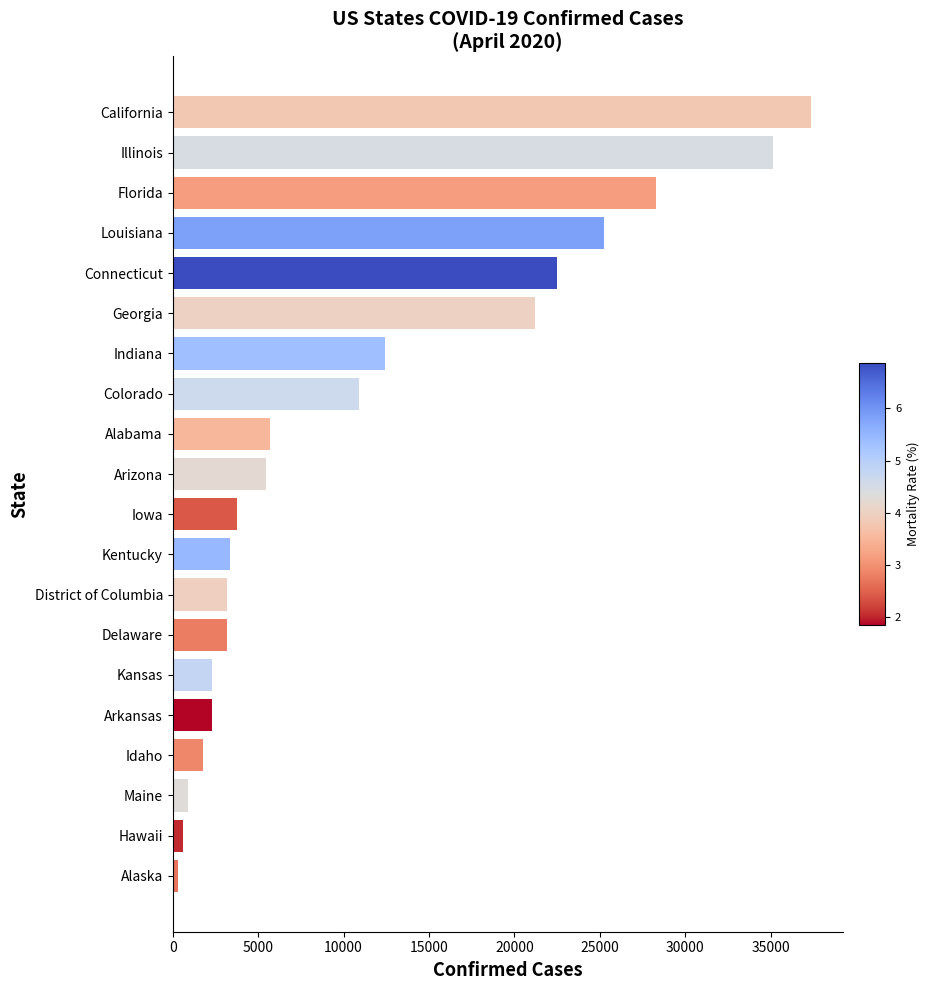

What is the maximum value shown in the chart?

37344